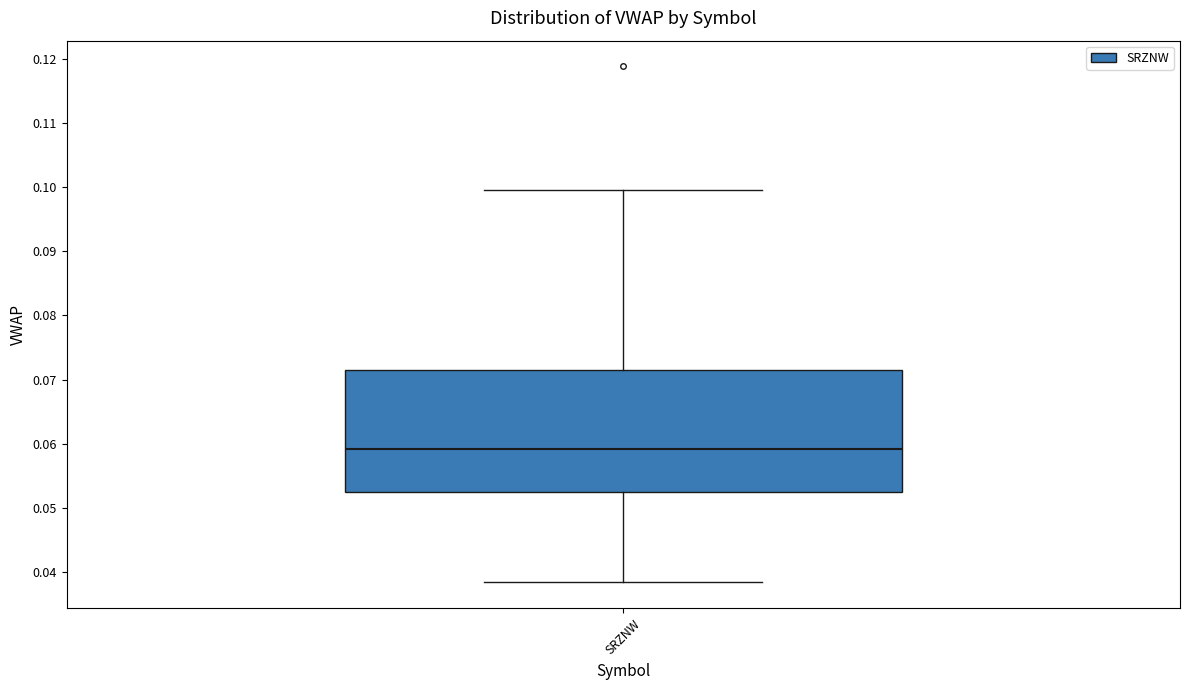

Where does the lower whisker of the box for SRZNW end on the y-axis? The values are not printed on the chart, so give them approximately, as read against the axis.

0.038